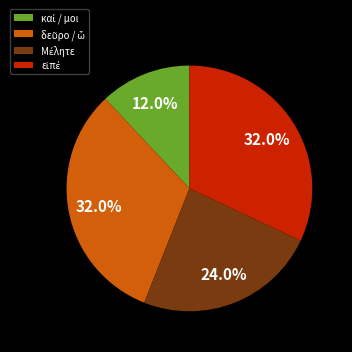

Is there any slice that represents more than half of the pie?

No